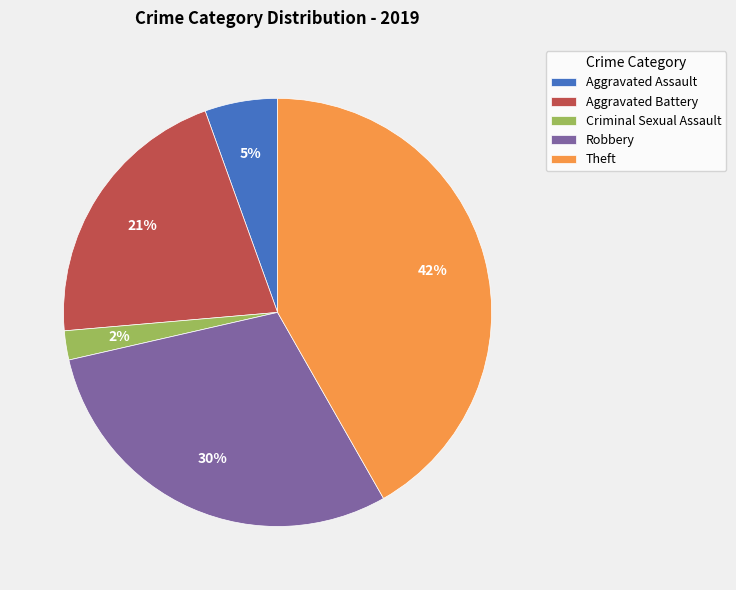

Approximately how many times larger is the value at Aggravated Assault compared to Robbery?

0.2